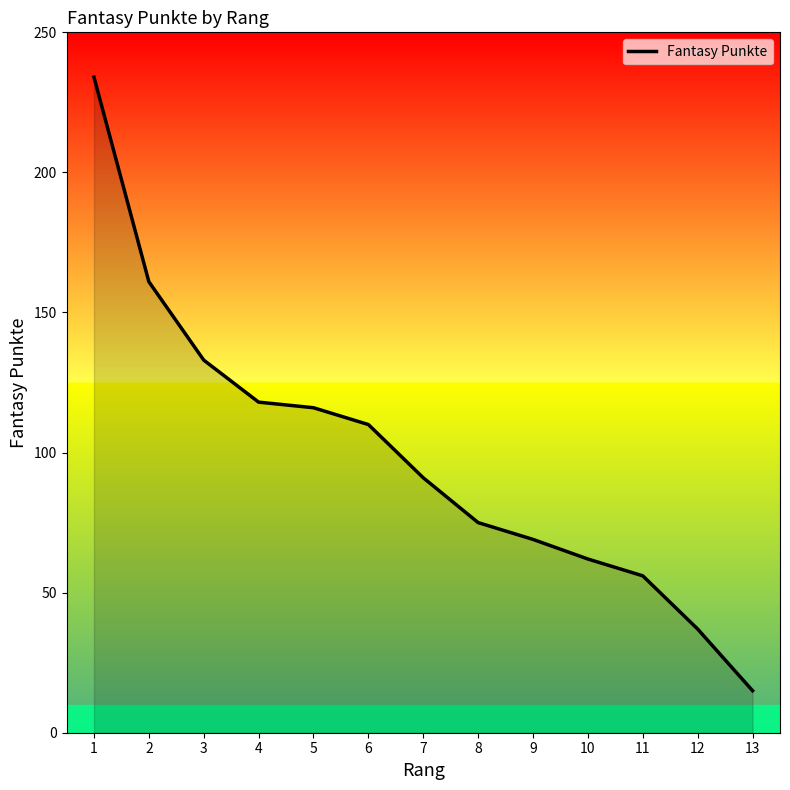

How many lines are shown in the chart?

1